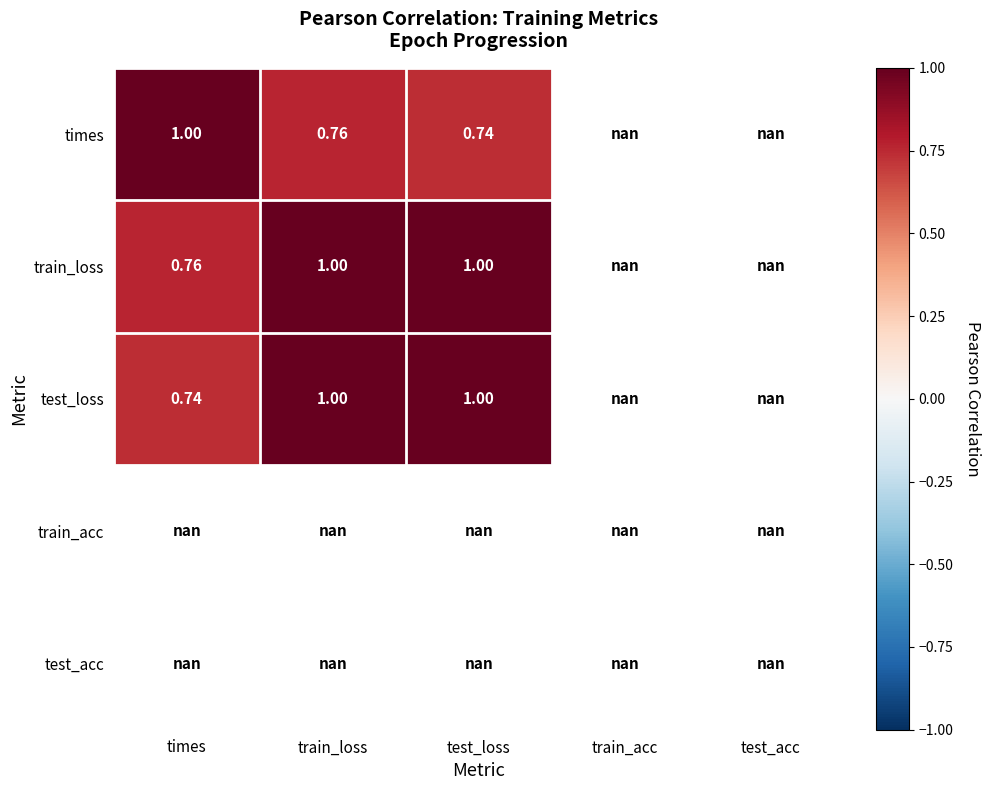

Which has a higher value, test_loss or train_loss?

train_loss